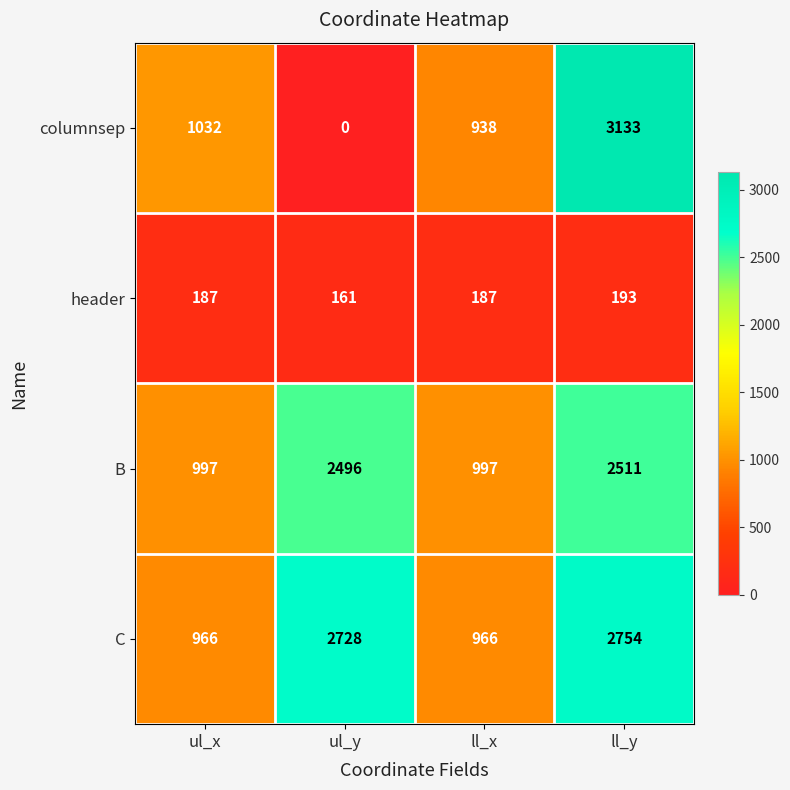

Between ul_x and ul_y, which series saw the biggest shift?

C